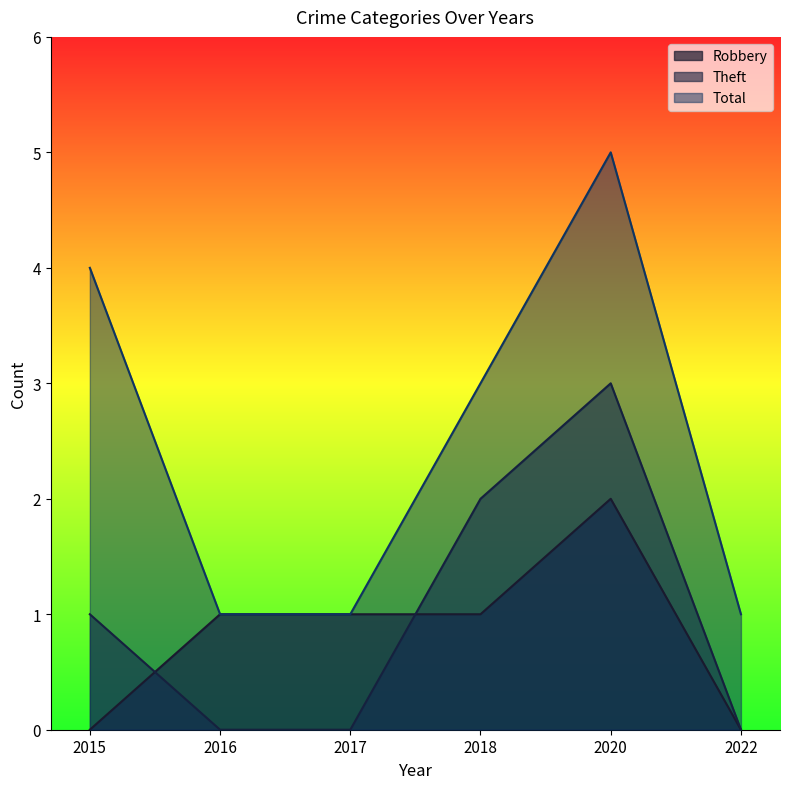

Rank the series at 2018 from highest to lowest value.

Total, Theft, Robbery